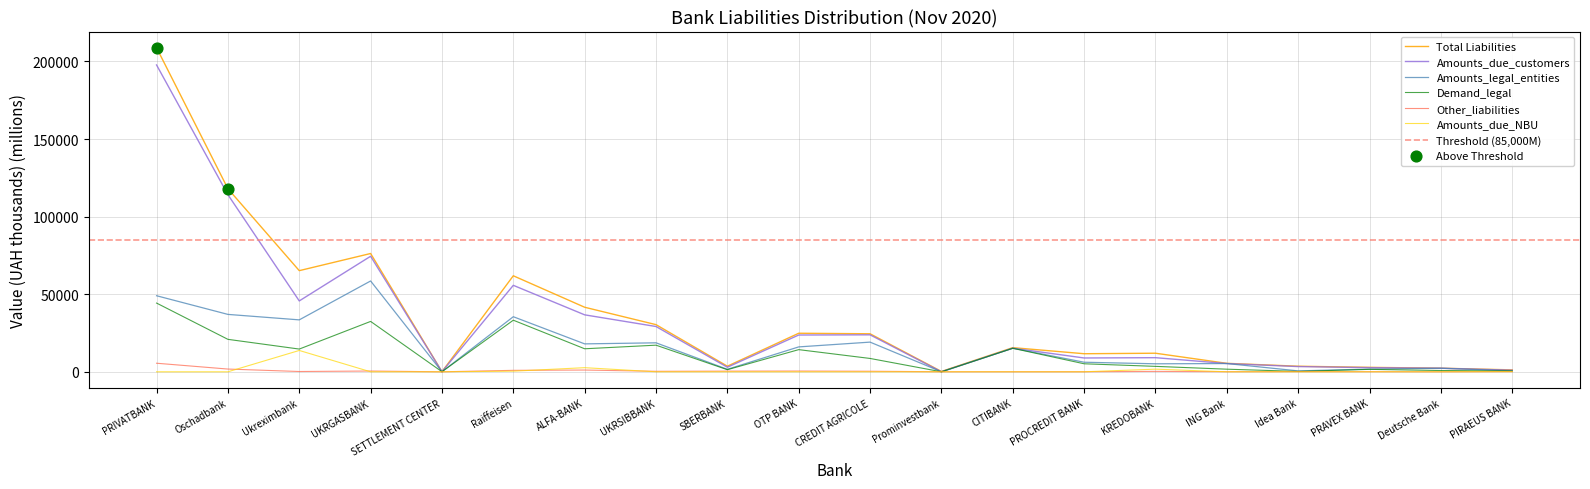

What is the total value across all series at Prominvestbank?

297.6